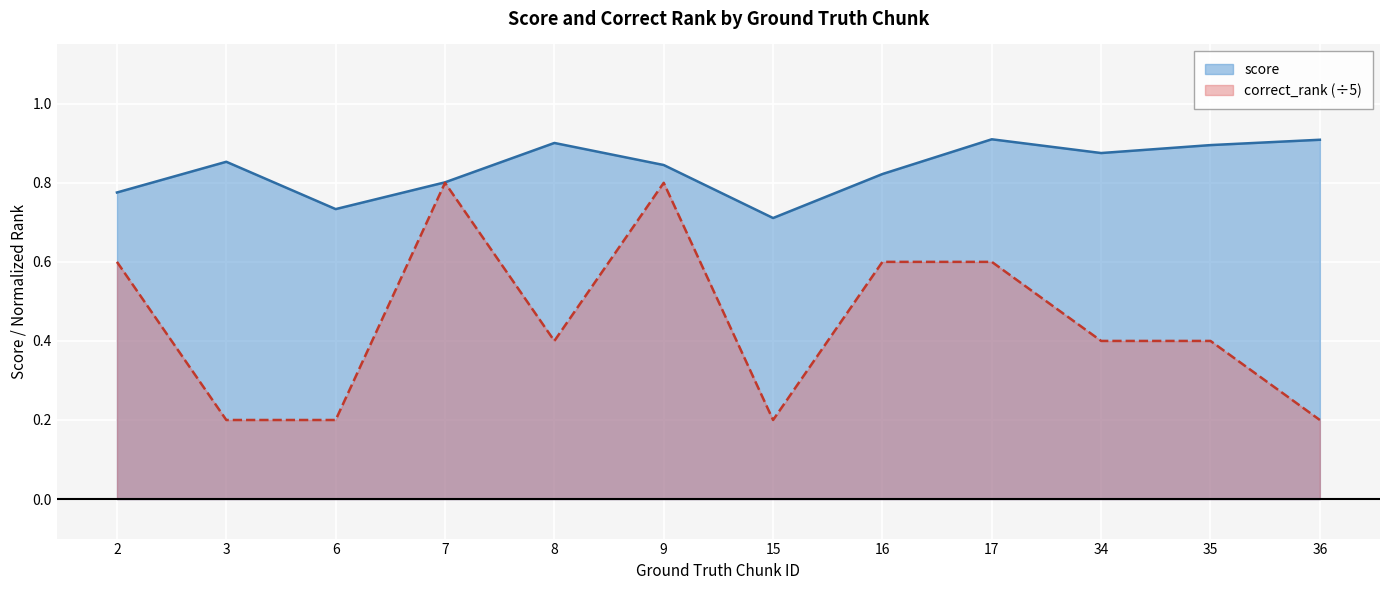

Reading right to left, extract all data points from this chart.

score: 0.9	0.9	0.9	0.9	0.8	0.7	0.8	0.9	0.8	0.7	0.9	0.8
correct_rank: 0.2	0.4	0.4	0.6	0.6	0.2	0.8	0.4	0.8	0.2	0.2	0.6